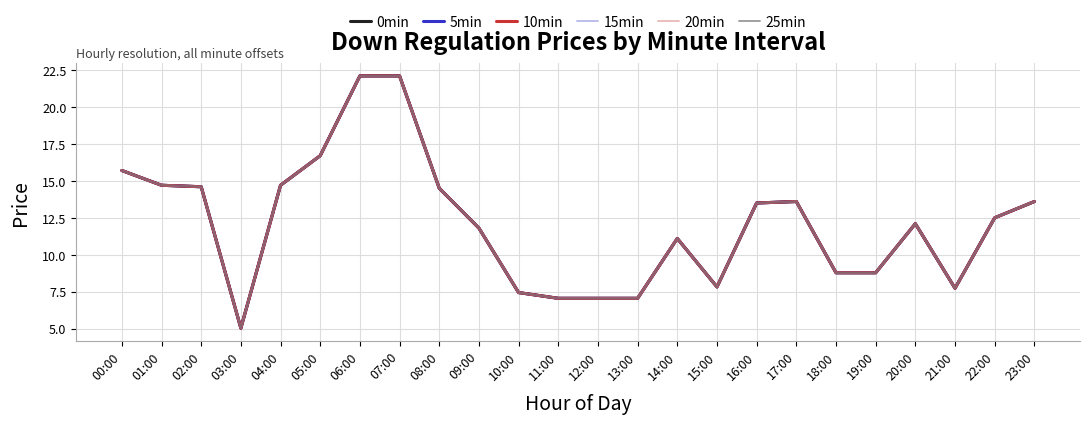

Does the chart display data point markers on the line(s)?

No